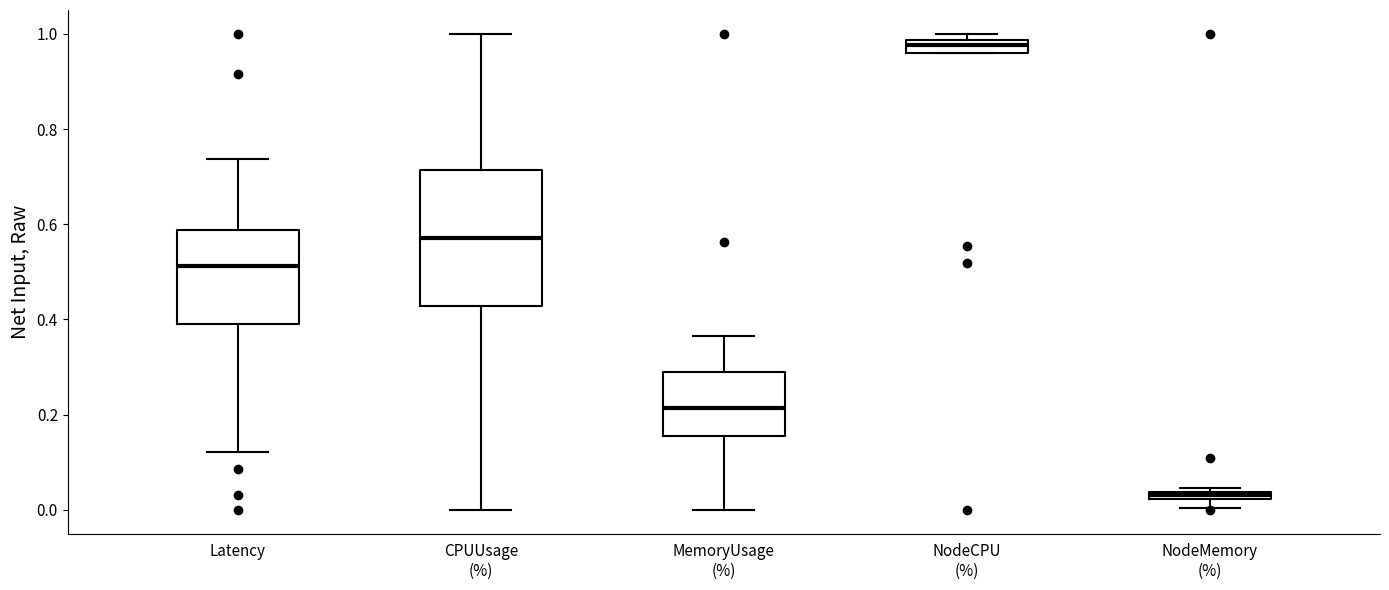

Where is the lower edge of the box for CPUUsage (%) on the y-axis? The values are not printed on the chart, so give them approximately, as read against the axis.

0.42